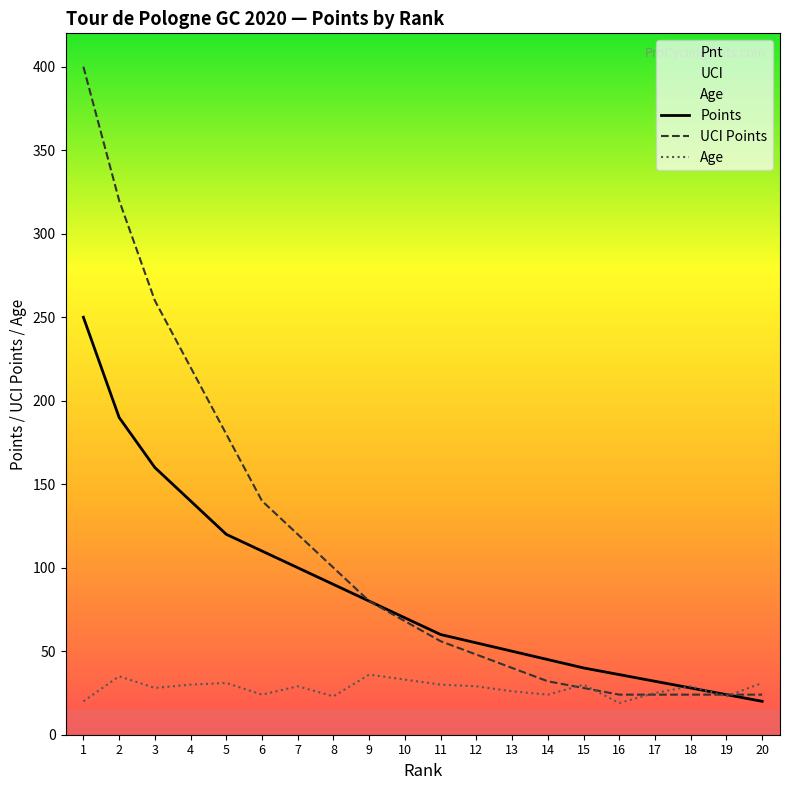

What is the difference between the second highest and second lowest values in the Age series?

15